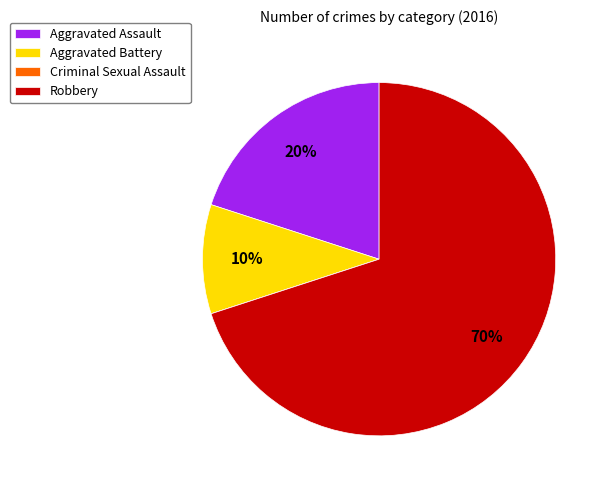

To the nearest percent, what portion does Robbery represent?

70%